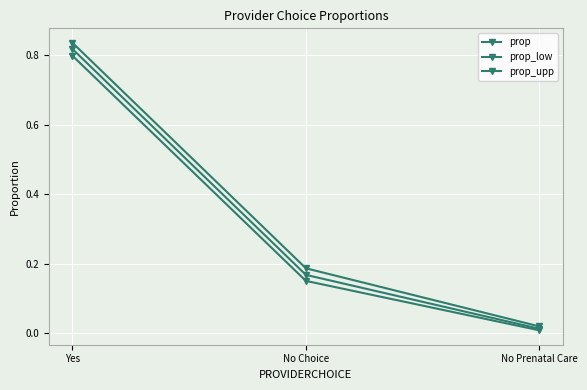

Count the number of data series in this chart.

3